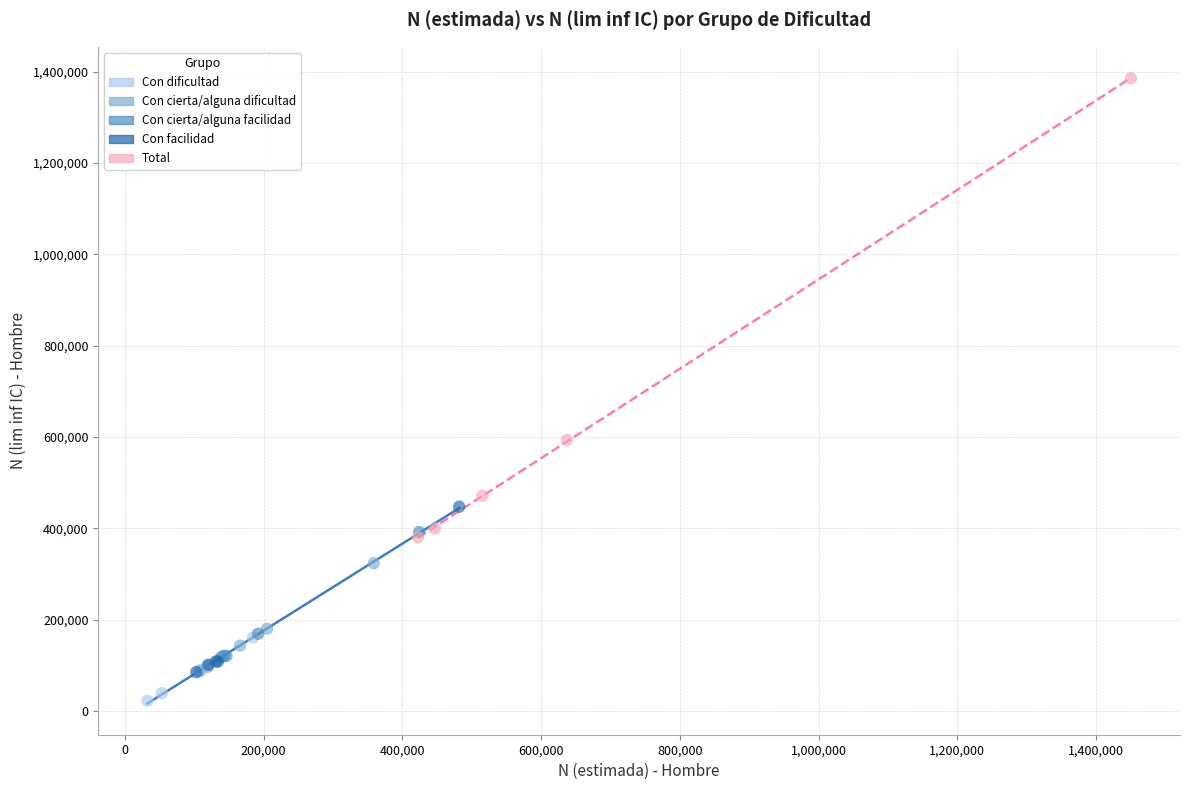

Which series reaches the minimum Y coordinate?

Con dificultad